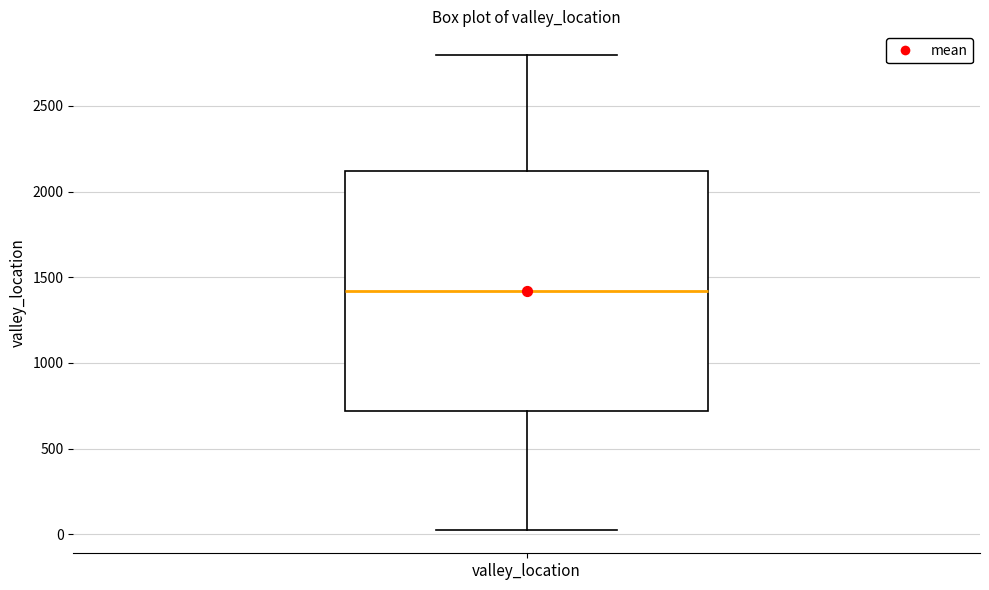

Where does the upper whisker of the box for valley_location end on the y-axis? The values are not printed on the chart, so give them approximately, as read against the axis.

2800